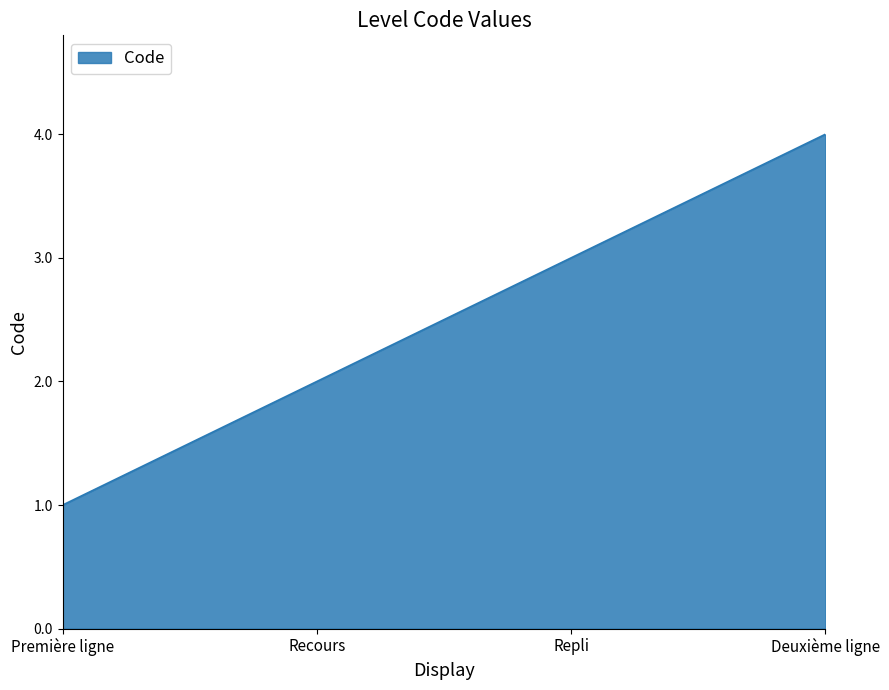

Reading left to right, extract all data points from this chart.

Première ligne=1	Recours=2	Repli=3	Deuxième ligne=4